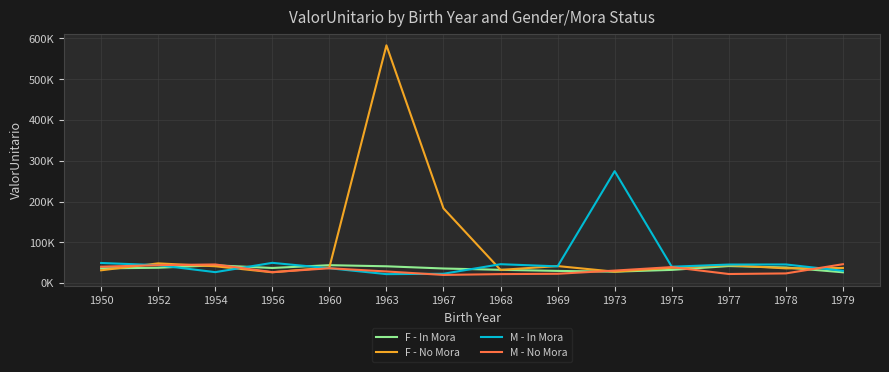

What are all the series names shown in the legend?

F - In Mora, F - No Mora, M - In Mora, M - No Mora